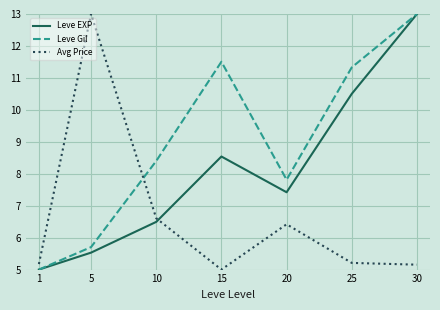

The Avg Price series shows 5.2 at 25. True or false?

True